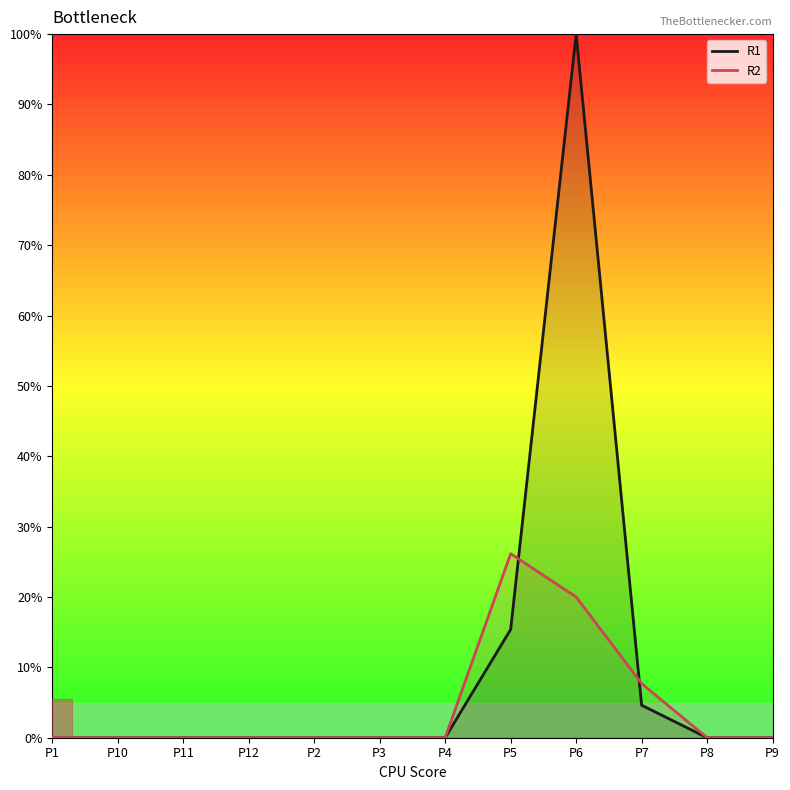

Rank the series by their maximum value, from highest to lowest.

R1, R2